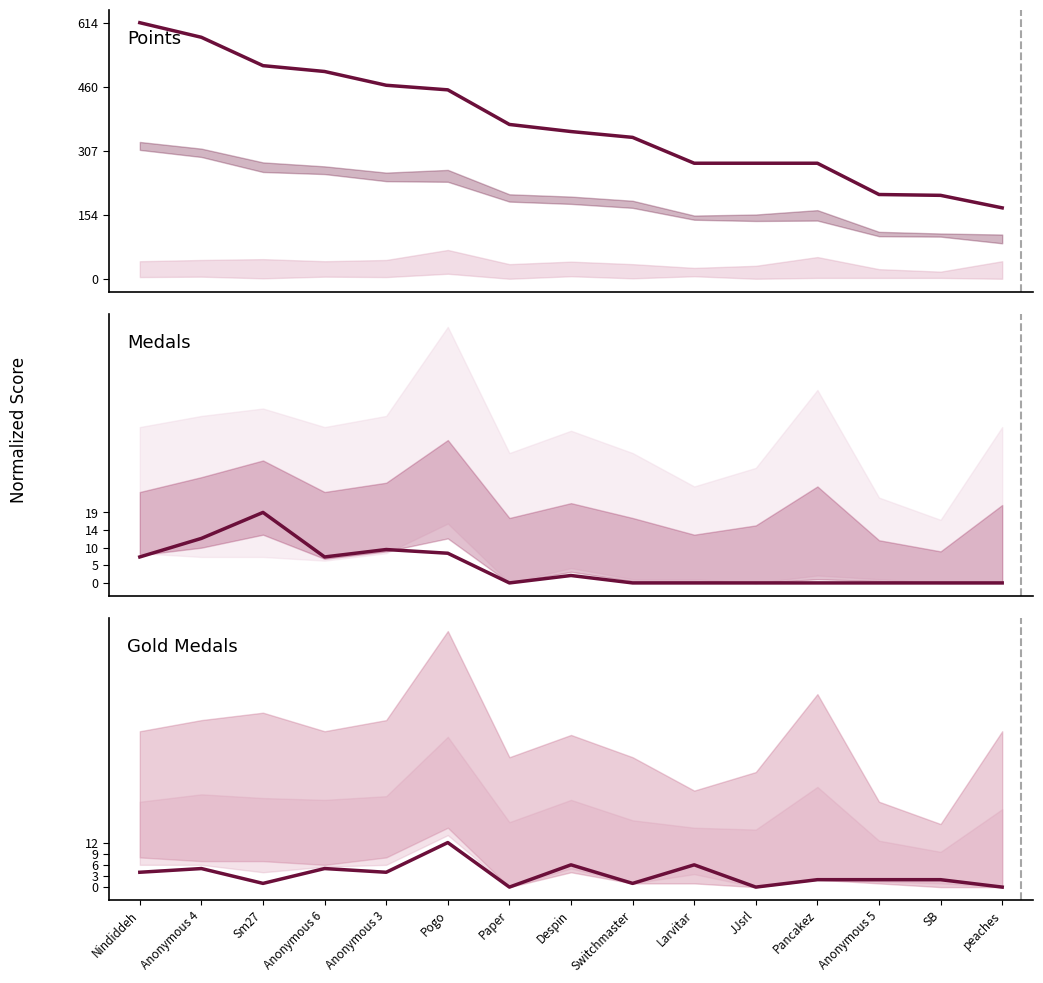

At which category does Gold (col_3) reach its first local peak?

Anonymous 4